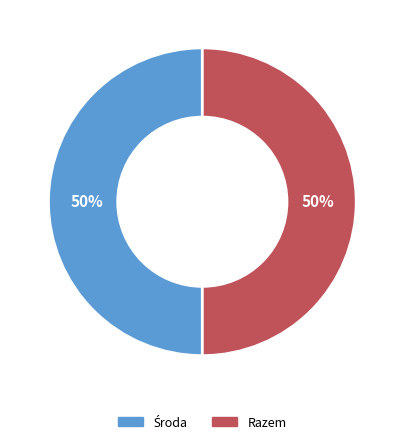

To the nearest percent, what is the average slice percentage?

50%